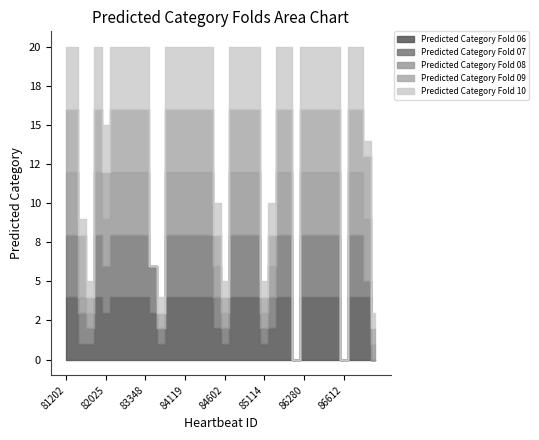

True or false: Predicted Category Fold 07 and Predicted Category Fold 06 intersect in this chart.

False